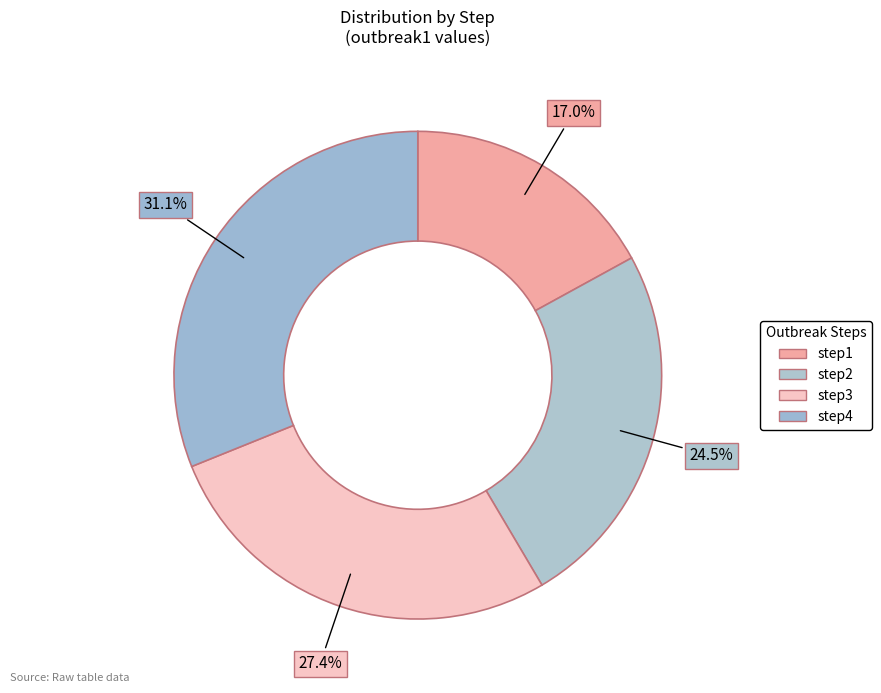

What is the change in value from step1 to step4?

+0.4